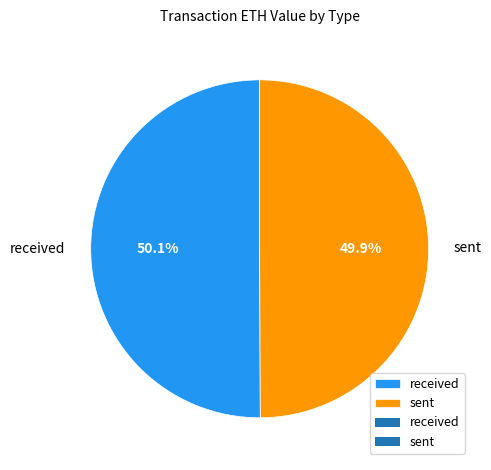

Is there a majority slice in this chart?

Yes